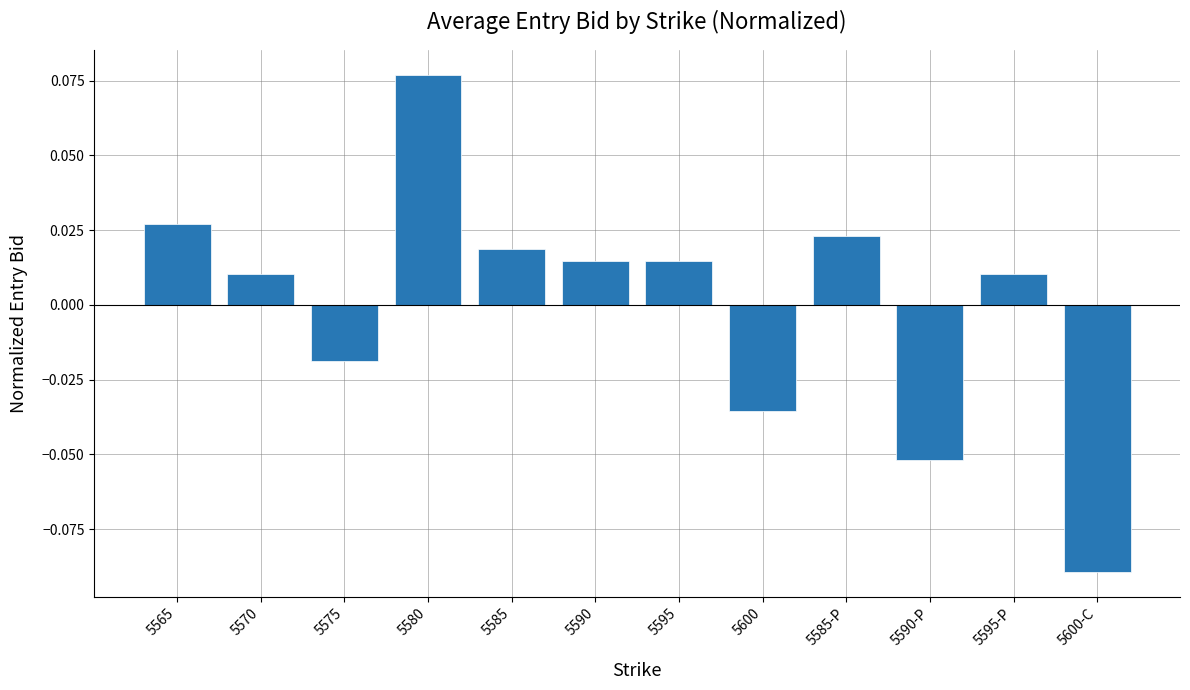

Which has a higher value, 5580 or 5595-P?

5580